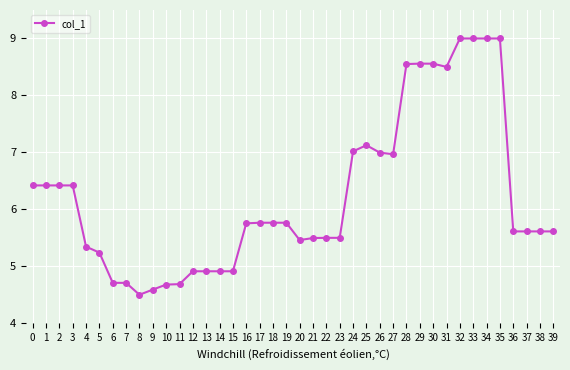

What is the minimum value shown in the chart?

4.5